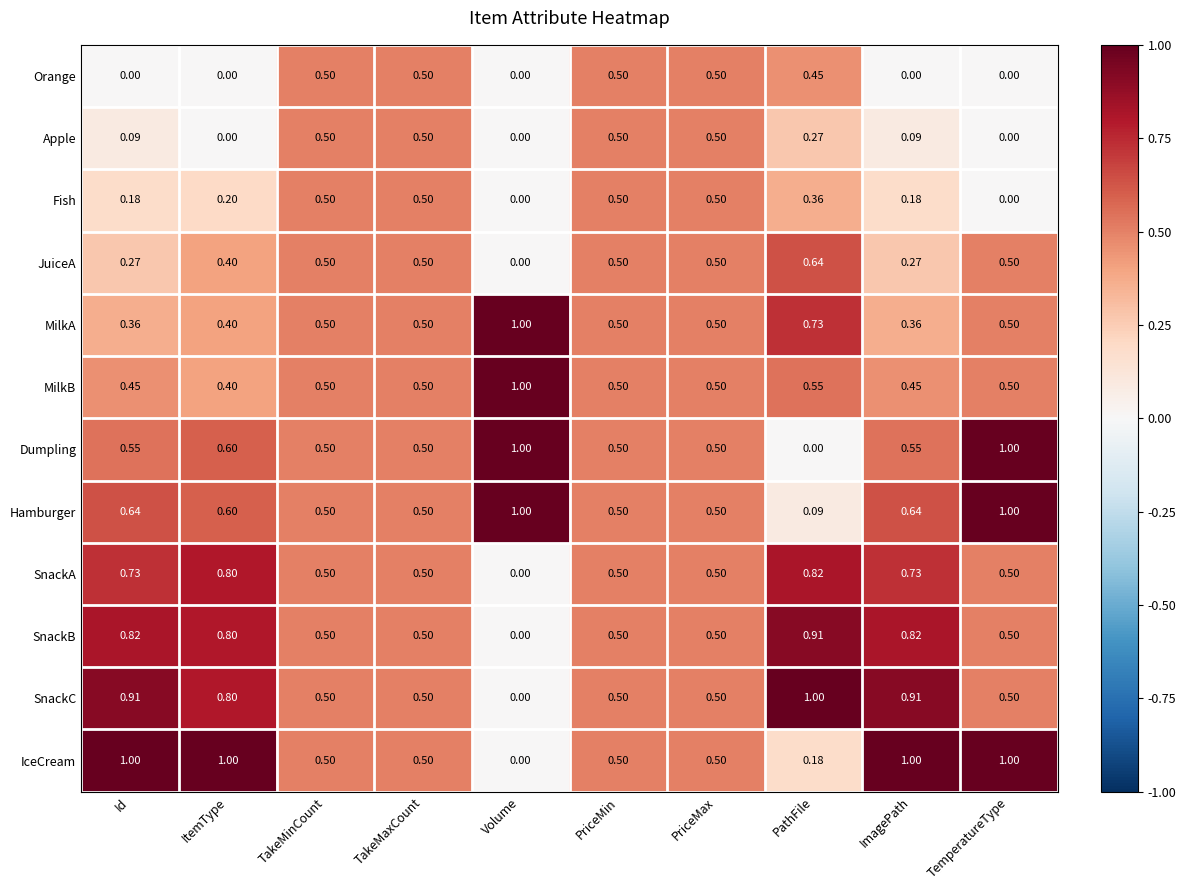

Count the number of data series in this chart.

12